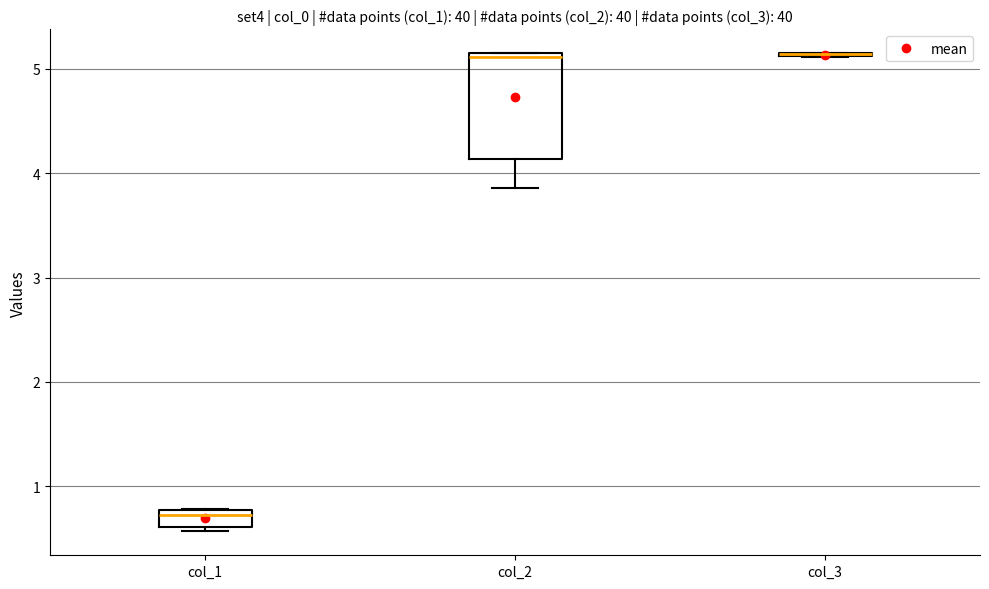

Reading left to right, transcribe this box plot: for each box, give where its median line is, the range the box spans, and where its two whiskers end, as read against the y-axis. The values are not printed on the chart, so give them approximately, as read against the axis.

col_1: median 0.7, box 0.6 to 0.8, whiskers 0.6 (just below the box's lower edge) to 0.8
col_2: median 5.1 (just below the box's upper edge), box 4.1 to 5.1, whiskers 3.9 to 5.2
col_3: box collapsed to a line at 5.1, whiskers 5.1 to 5.1